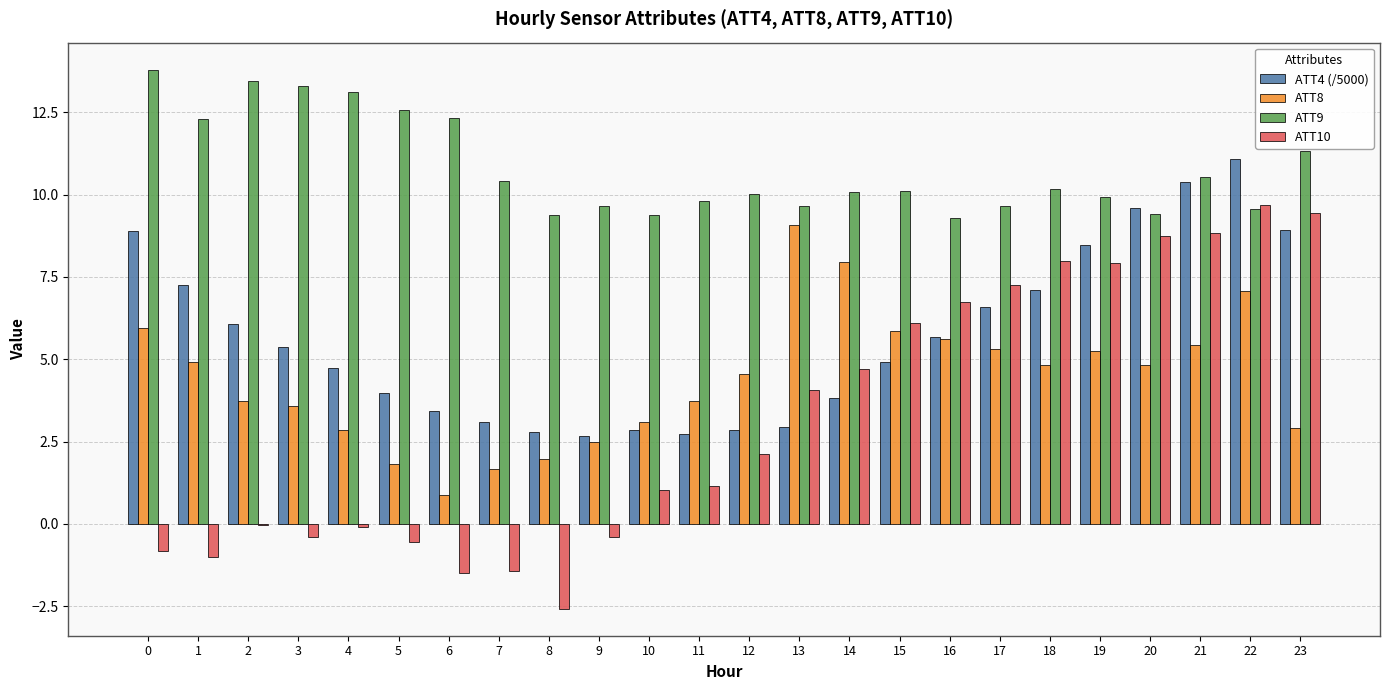

Is the value of ATT10 at 4 greater than the value of ATT4 (/5000) at 19?

No